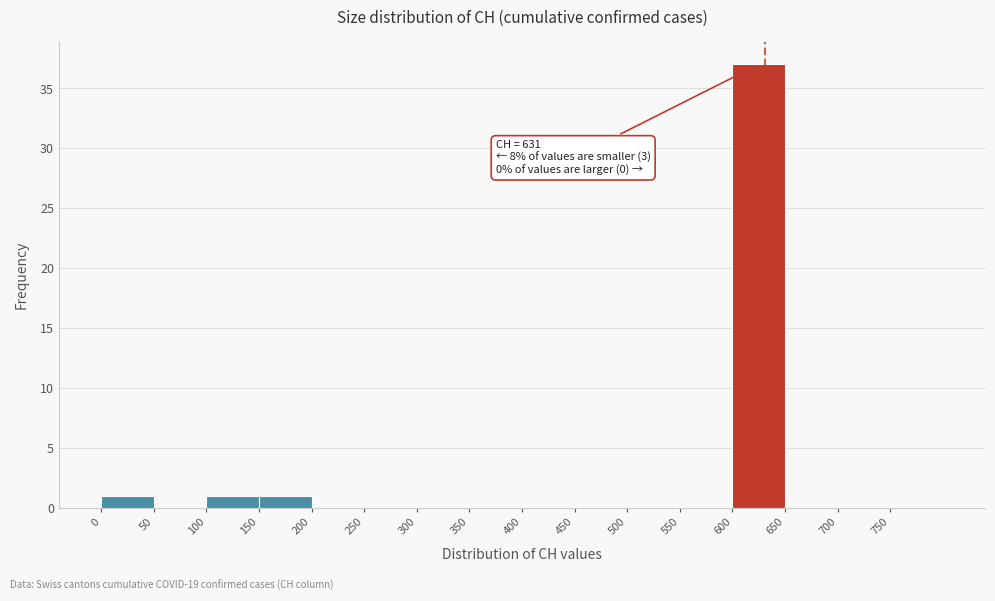

Which range on the x-axis has the tallest bar?

600 to 650